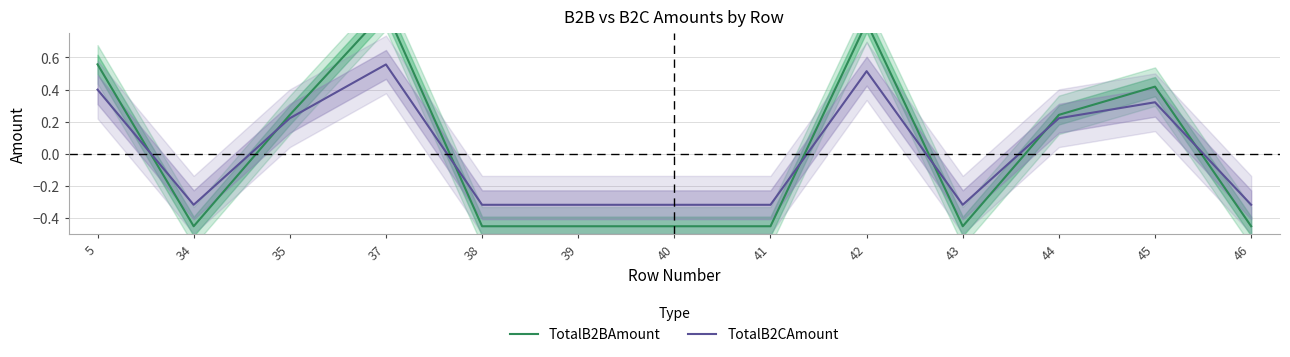

What is the difference between the TotalB2BAmount values at 41 and 42?

1.3